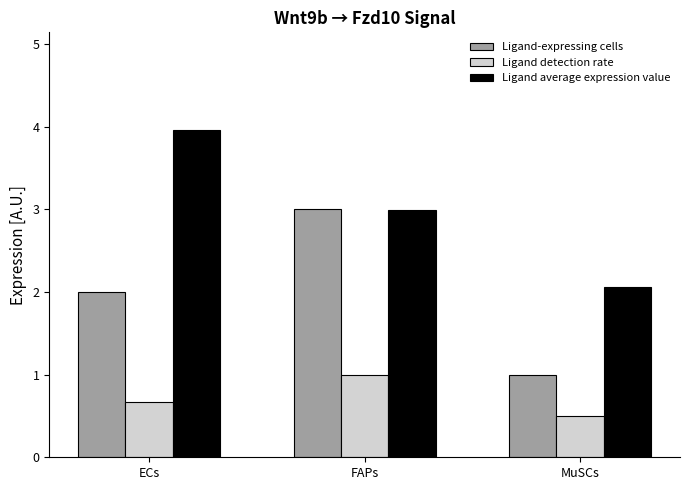

Rank the series by their average value, from highest to lowest.

Ligand average expression value, Ligand-expressing cells, Ligand detection rate